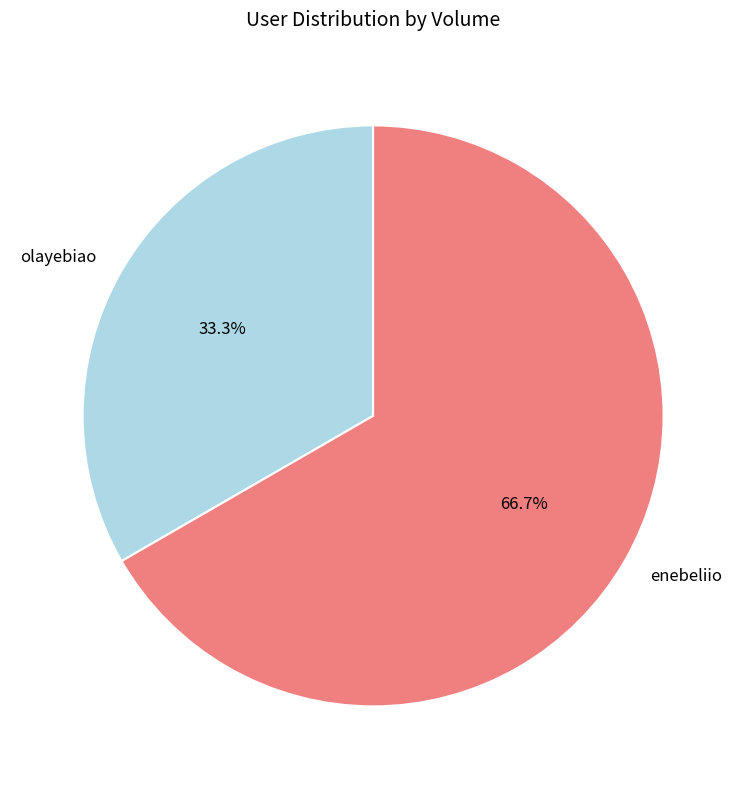

How many slices are in this pie chart?

2